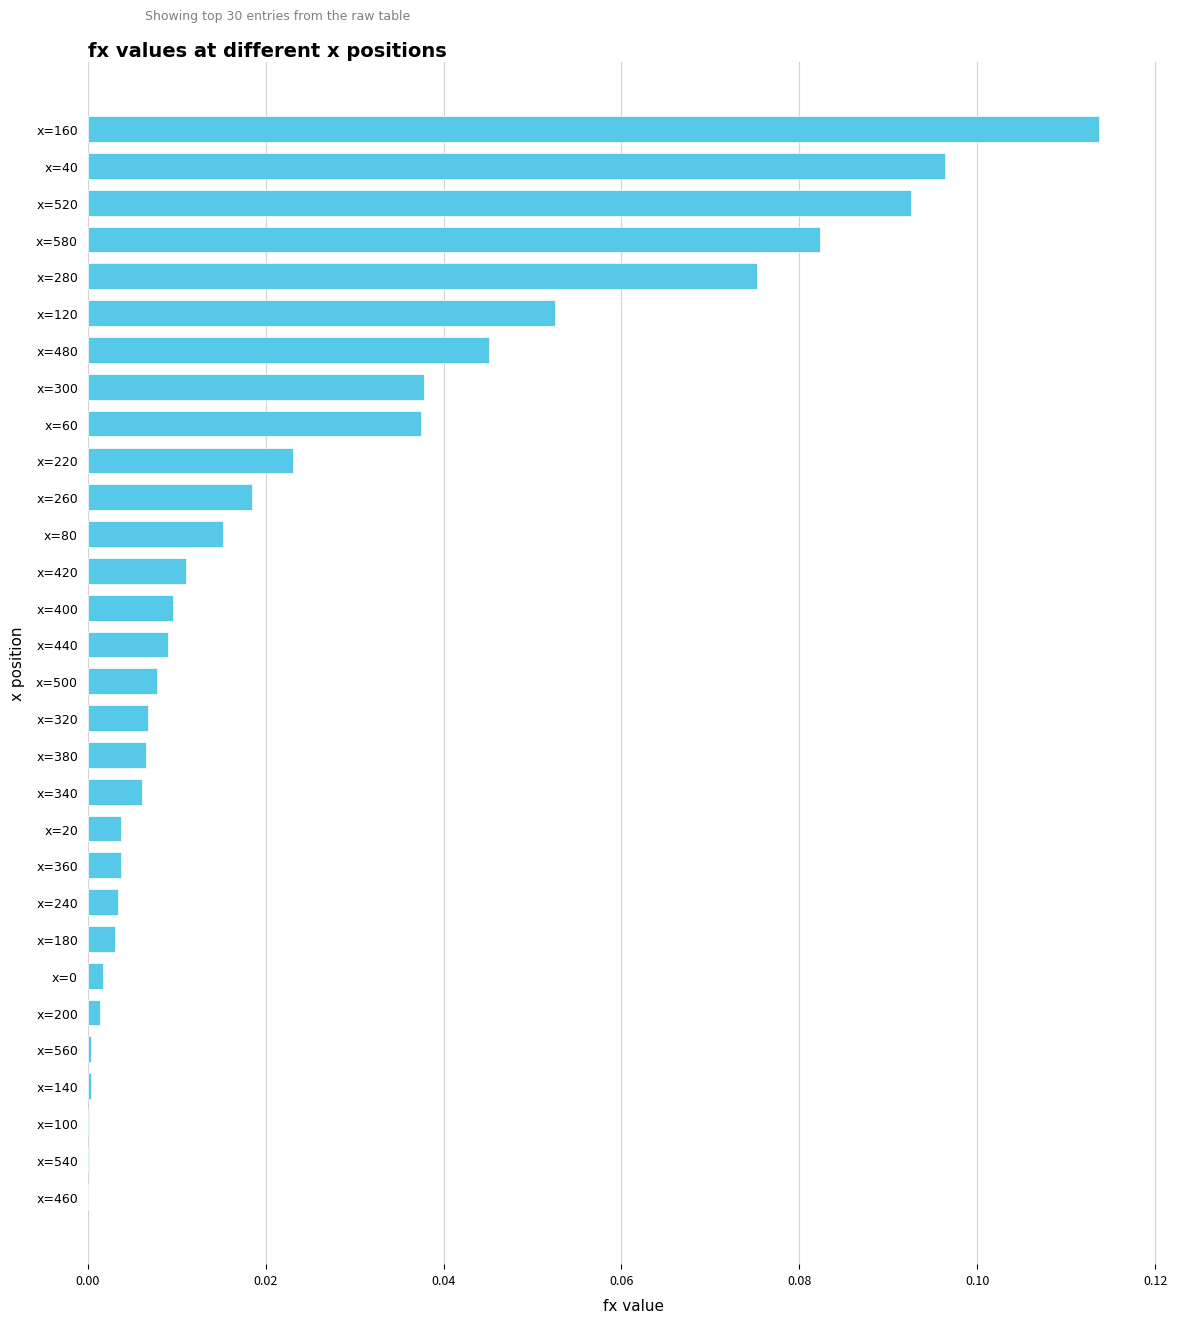

Between x=400 and x=220, which is larger?

x=220